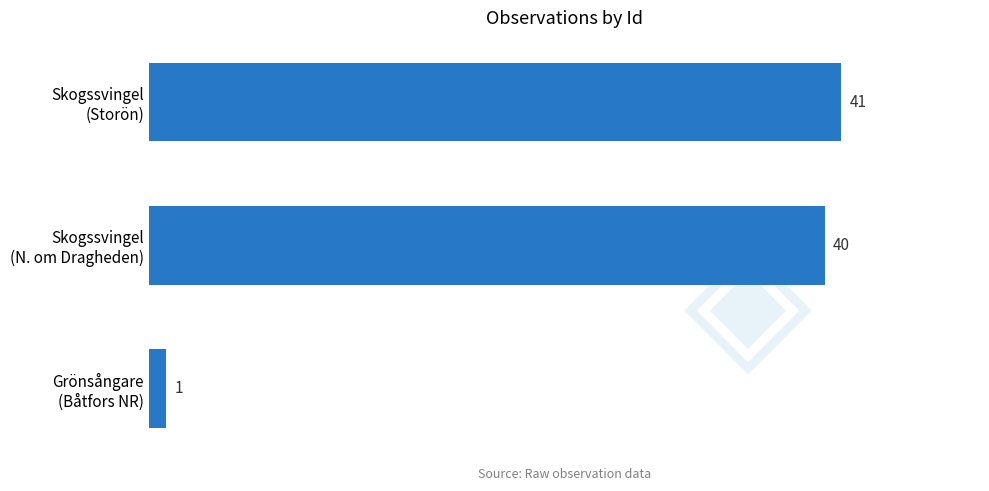

What is the average value?

27